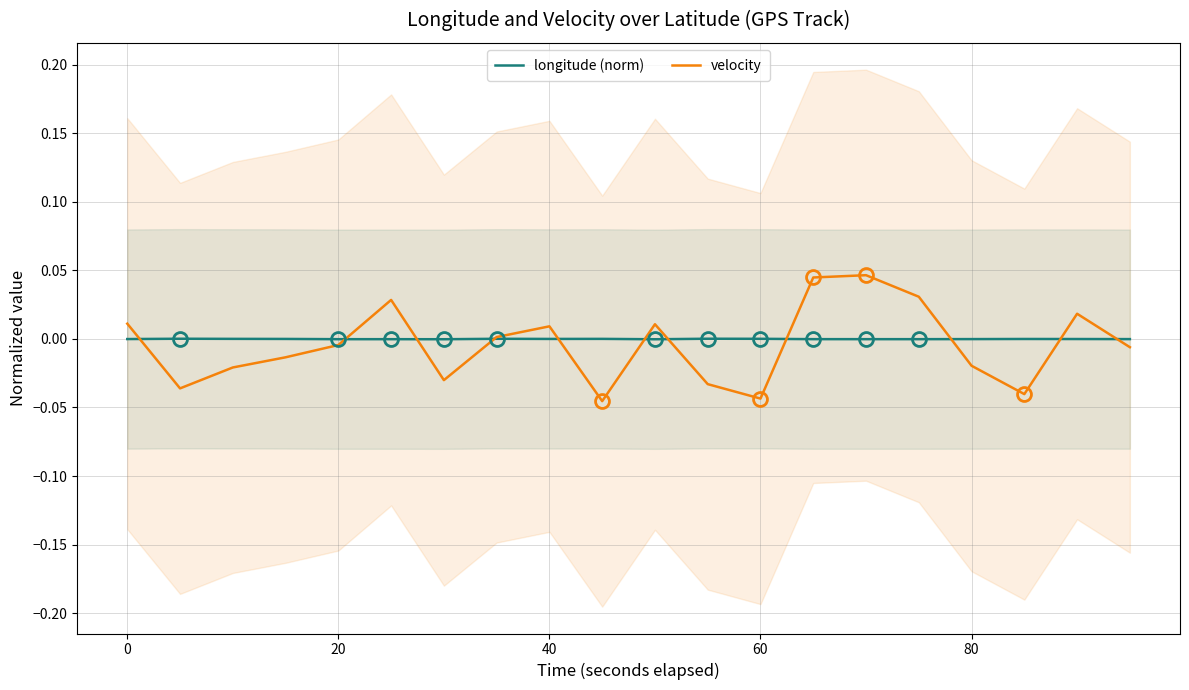

True or false: longitude (norm) has a value of -0.0 at 0.

True